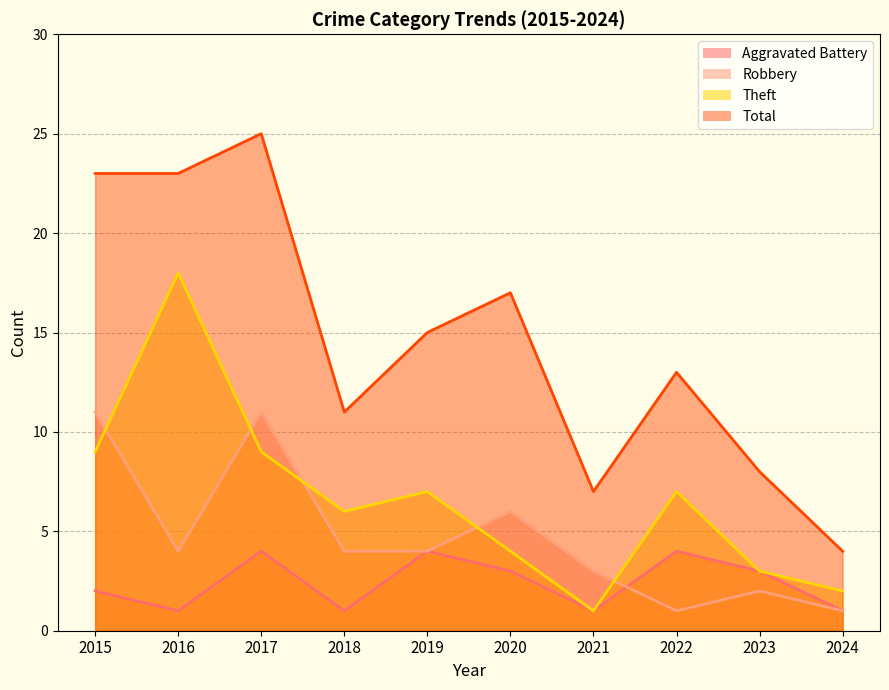

How many interior local valleys does the Robbery series have?

2